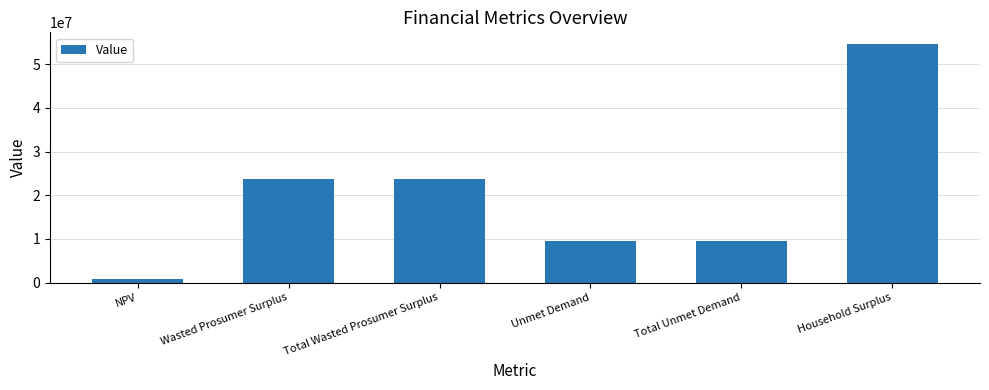

Count the number of values greater than 23785200.

3